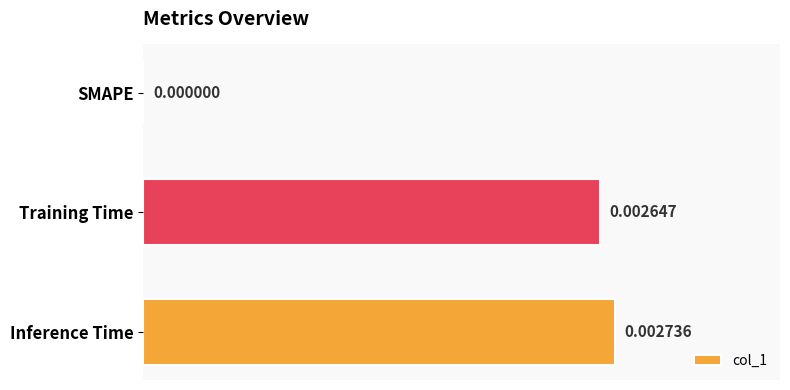

How many series are shown in this chart?

1